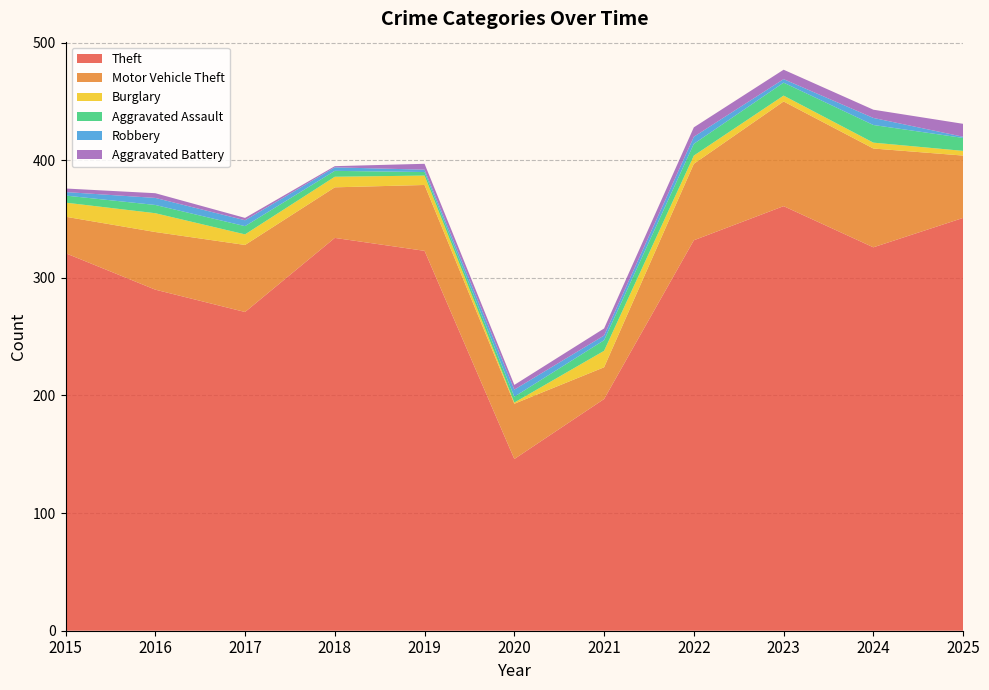

Reading left to right, extract all data points from this chart.

Theft: 2015=321	2016=290	2017=271	2018=334	2019=323	2020=146	2021=197	2022=332	2023=361	2024=326	2025=351
Motor Vehicle Theft: 2015=31	2016=49	2017=57	2018=43	2019=56	2020=47	2021=27	2022=65	2023=89	2024=84	2025=53
Burglary: 2015=12	2016=16	2017=9	2018=9	2019=8	2020=1	2021=14	2022=7	2023=5	2024=5	2025=4
Aggravated Assault: 2015=6	2016=7	2017=7	2018=5	2019=3	2020=5	2021=9	2022=10	2023=11	2024=15	2025=11
Robbery: 2015=3	2016=6	2017=5	2018=3	2019=2	2020=6	2021=4	2022=6	2023=3	2024=6	2025=1
Aggravated Battery: 2015=3	2016=4	2017=2	2018=1	2019=5	2020=4	2021=6	2022=8	2023=8	2024=7	2025=11